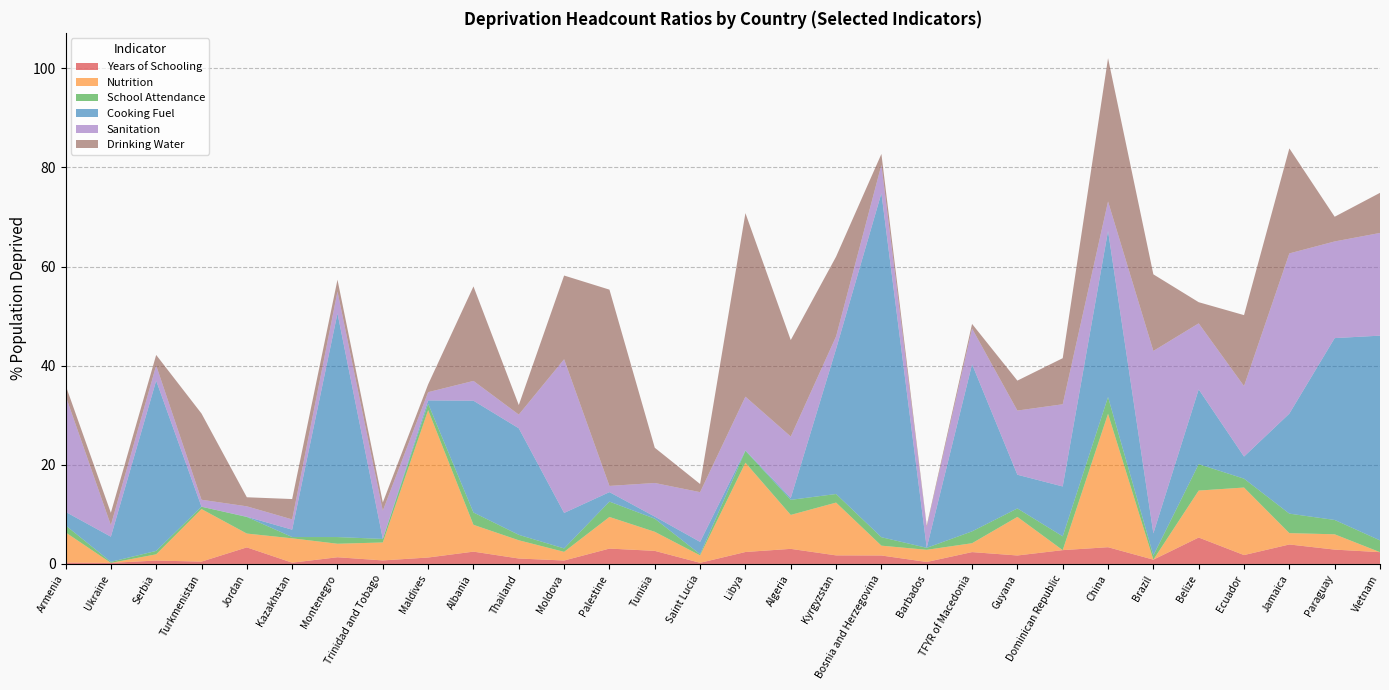

Reading left to right, what are all the values shown in this chart?

Years of Schooling: 0.3	0.2	0.7	0.5	3.3	0.3	1.4	0.7	1.3	2.5	1.1	0.7	3.1	2.6	0.2	2.4	3.0	1.7	1.7	0.4	2.4	1.7	2.8	3.4	0.9	5.3	1.8	3.9	2.9	2.4
Nutrition: 6.1	0.0	1.3	10.6	2.8	4.9	2.7	3.6	29.7	5.4	3.7	1.7	6.4	3.8	1.5	18.0	6.8	10.7	2.0	2.5	1.8	7.8	0.0	26.9	0.0	9.5	13.6	2.3	3.1	0.0
School Attendance: 1.4	0.2	0.7	0.5	3.3	0.3	1.4	0.7	1.3	2.5	1.1	0.7	3.1	2.6	0.2	2.4	3.0	1.7	1.7	0.4	2.4	1.7	2.8	3.4	0.9	5.3	1.8	3.9	2.9	2.4
Cooking Fuel: 2.7	5.1	34.4	0.0	0.0	1.5	45.1	0.0	0.7	22.6	21.5	7.2	1.9	0.4	2.5	0.1	0.4	29.3	69.4	0.0	33.7	6.8	10.1	33.5	4.4	15.1	4.5	20.2	36.7	41.3
Sanitation: 23.5	2.3	3.1	1.4	2.1	2.1	4.4	5.7	1.7	4.0	2.8	31.0	1.3	6.8	10.0	10.8	12.4	2.5	5.7	4.2	7.2	12.9	16.6	5.9	36.8	13.3	14.2	32.3	19.5	20.7
Drinking Water: 2.1	2.5	2.1	17.4	1.8	4.1	2.4	1.7	1.6	19.1	1.9	16.9	39.6	7.1	1.6	37.0	19.5	16.1	2.2	0.3	0.9	6.0	9.3	28.9	15.5	4.3	14.3	21.2	5.0	8.1